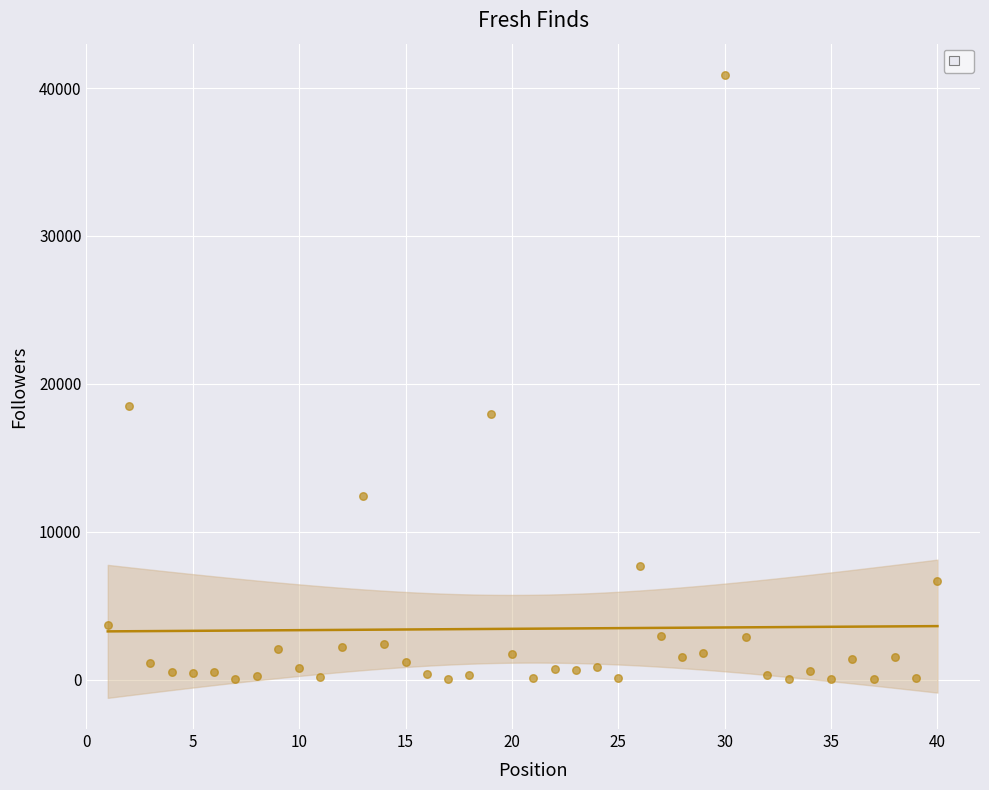

What Y value in the scatter plot is closest to 20460?

18513